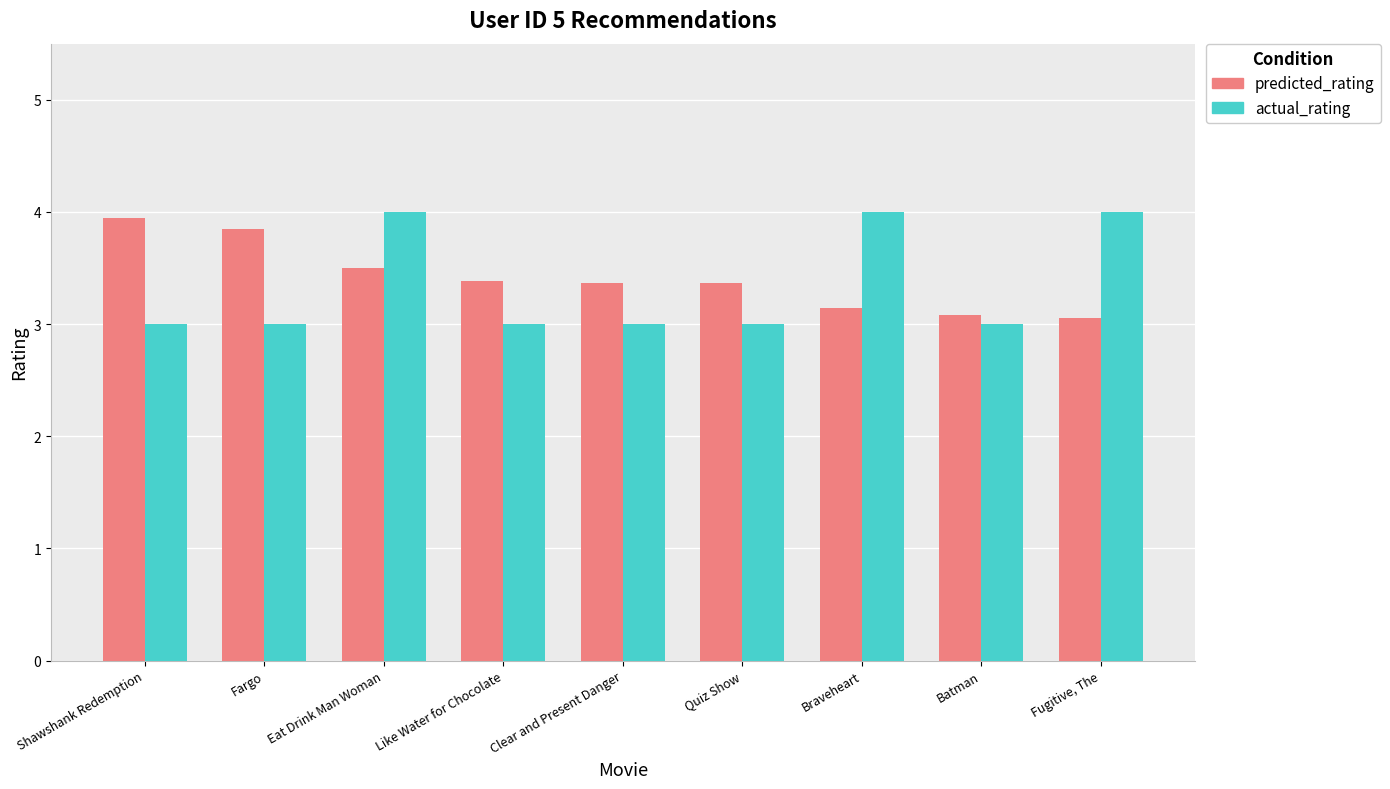

What is the greatest value displayed?

4.0